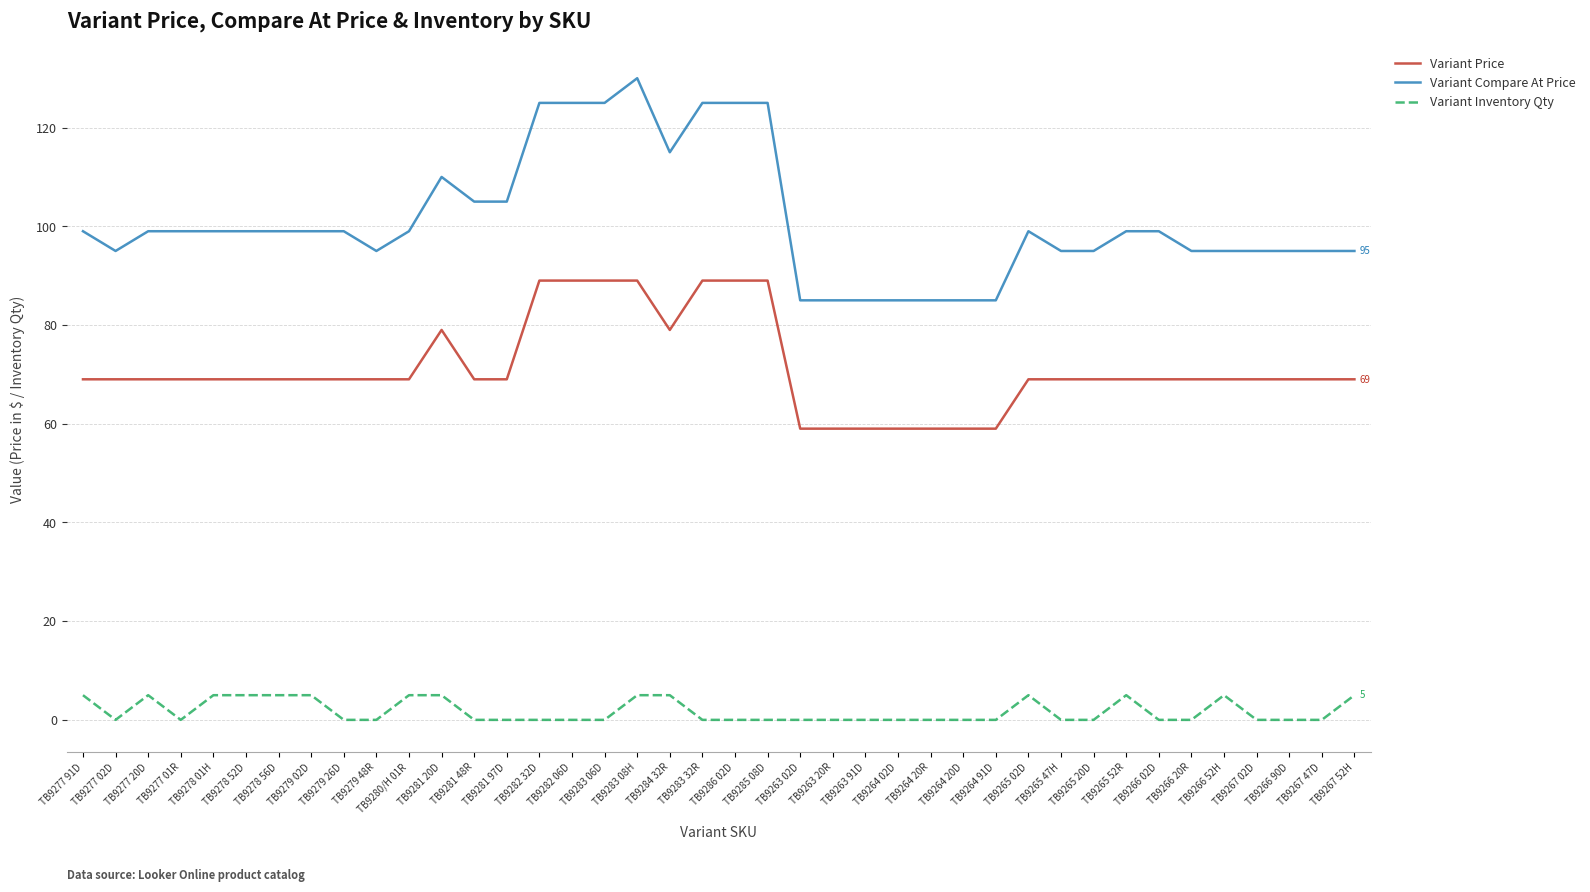

True or false: Variant Price and Variant Inventory Qty intersect in this chart.

False